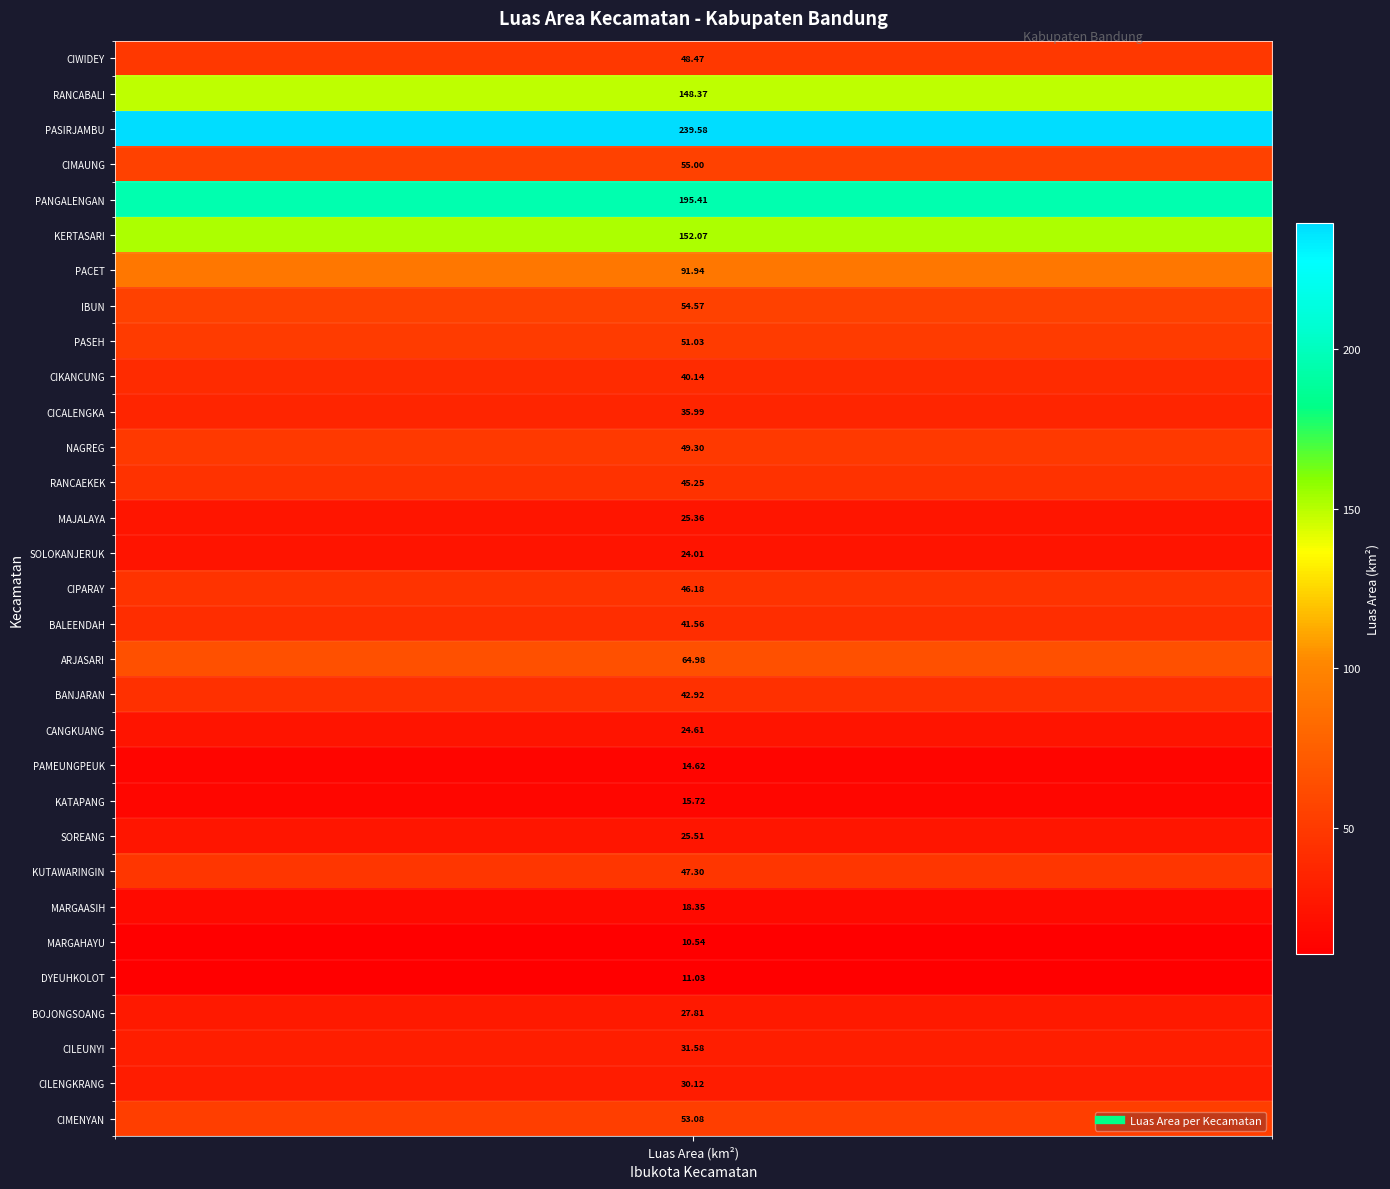

What is the change in value from 17 to 25?

-54.4